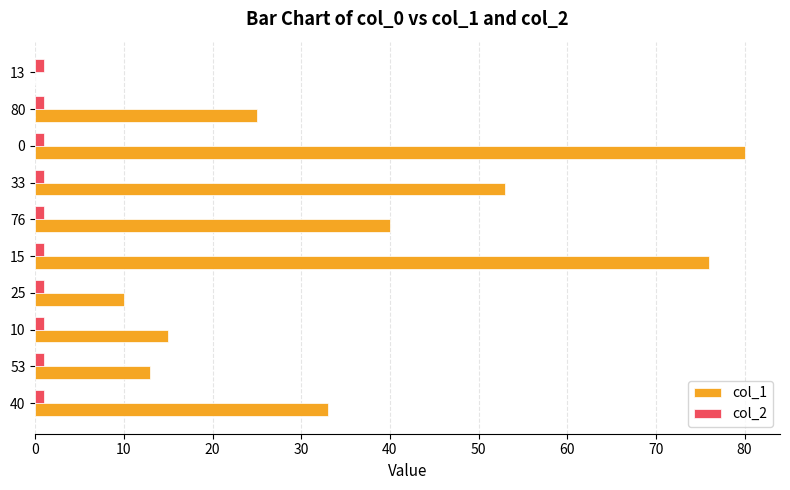

Is the value of col_2 at 25 greater than the value of col_1 at 15?

No